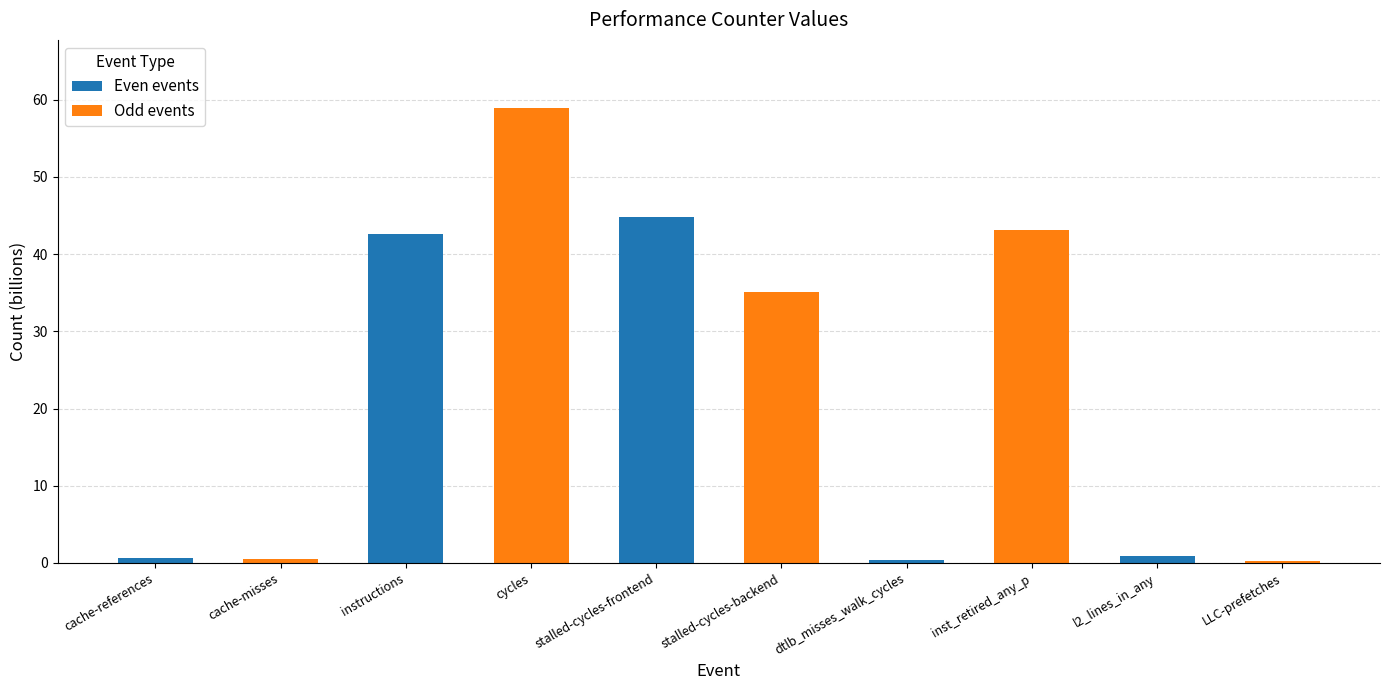

Which has a higher value, instructions or cycles?

cycles